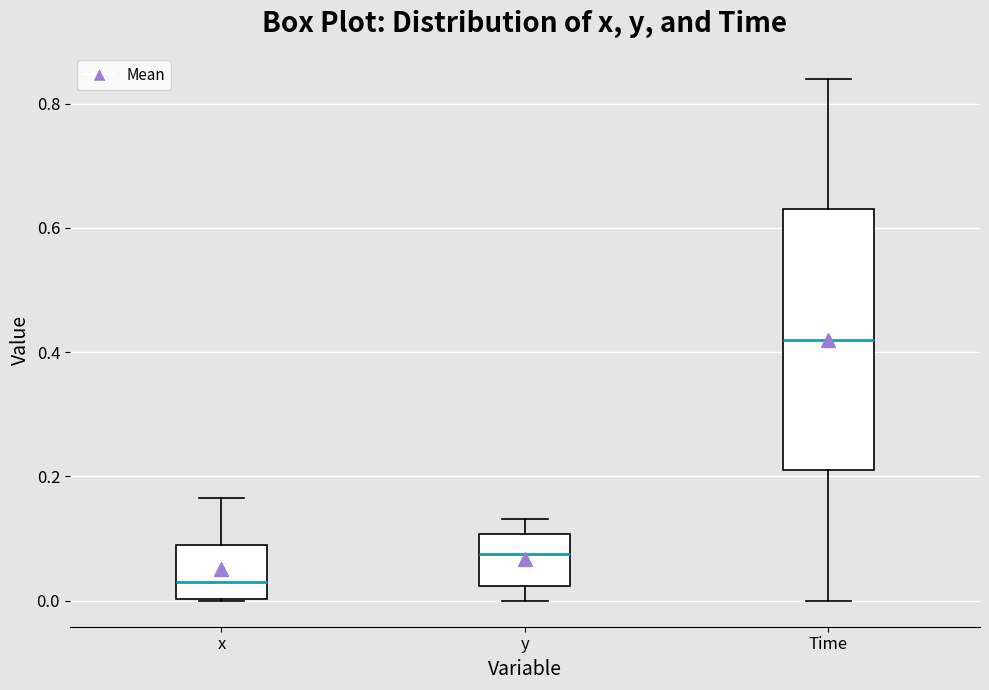

Reading left to right, transcribe this box plot: for each box, give where its median line is, the range the box spans, and where its two whiskers end, as read against the y-axis. The values are not printed on the chart, so give them approximately, as read against the axis.

x: median 0.02, box 0.00 to 0.08, whiskers 0.00 to 0.16
y: median 0.08, box 0.02 to 0.10, whiskers 0.00 to 0.14
Time: median 0.42, box 0.22 to 0.64, whiskers 0.00 to 0.84